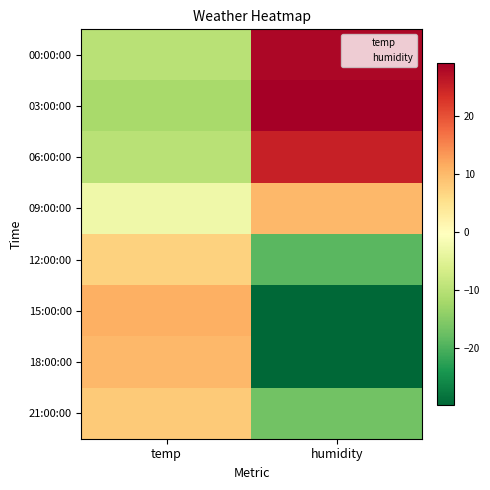

Which series has the widest spread of values?

03:00:00